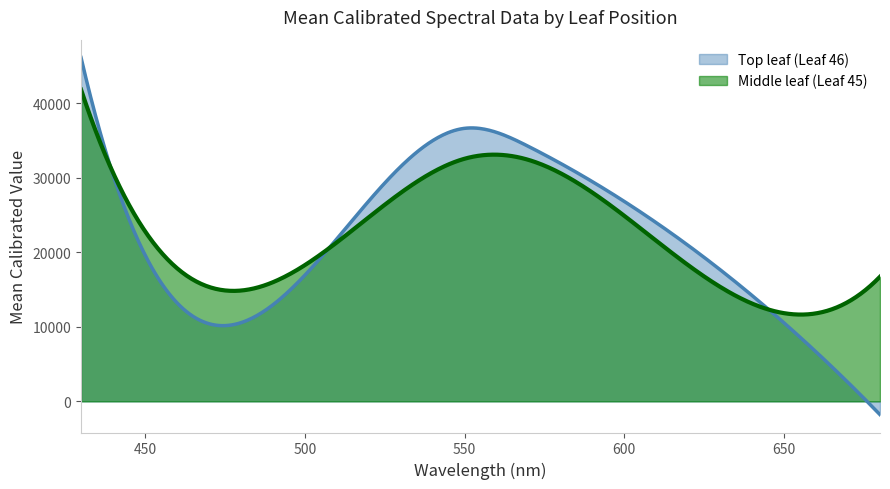

Rank the series by their maximum value, from lowest to highest.

Middle leaf (Leaf 45), Top leaf (Leaf 46)